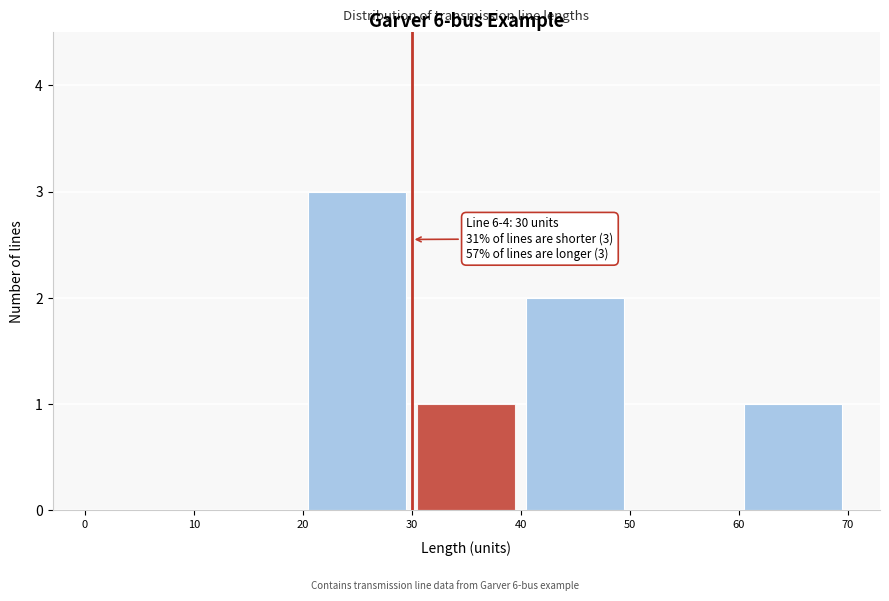

Which range on the x-axis has the tallest bar?

20 to 30